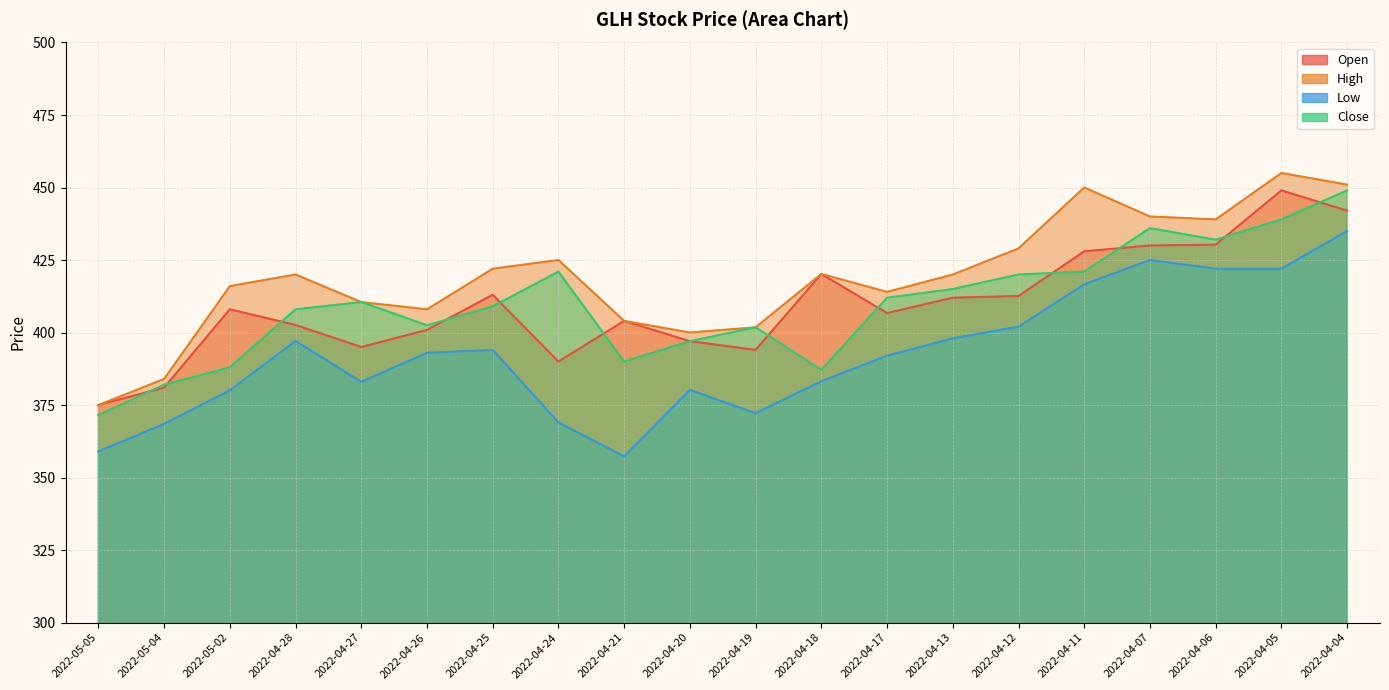

What is the label of the 1st point from the right?

2022-04-04